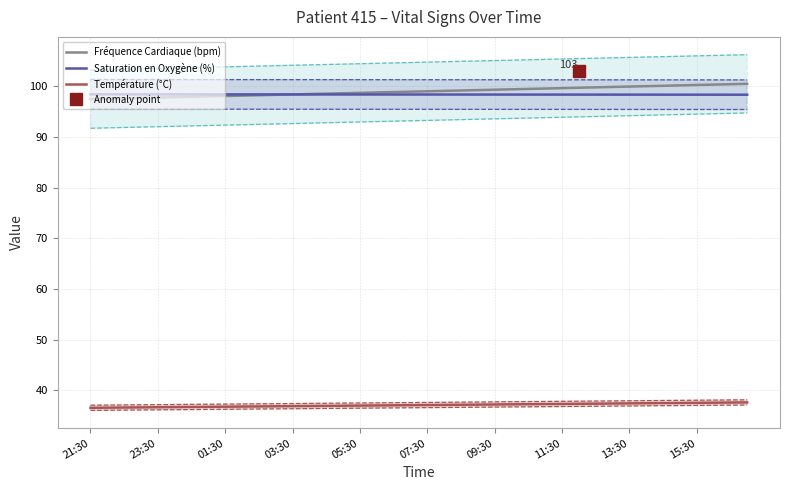

How many data points does each series have?

40